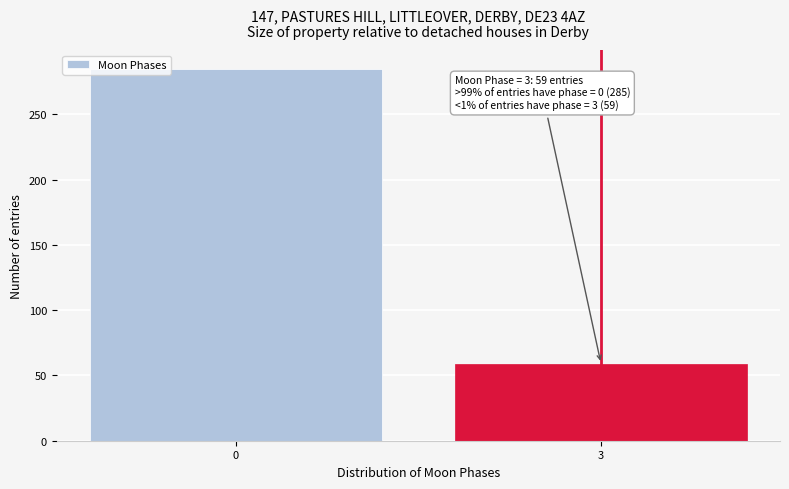

Reading left to right, what are all the values shown in this chart?

0=285	3=59